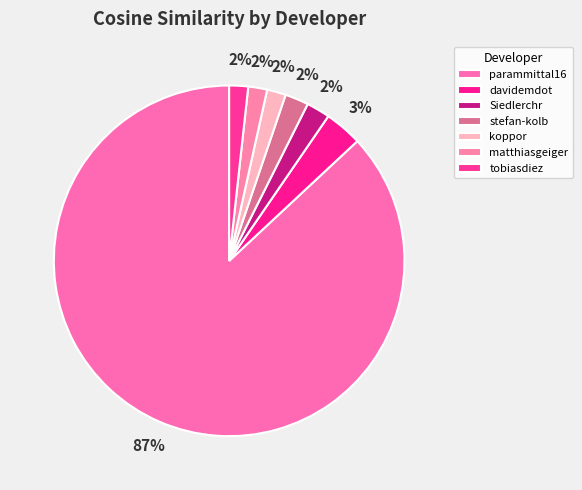

How many segments does this pie chart have?

7